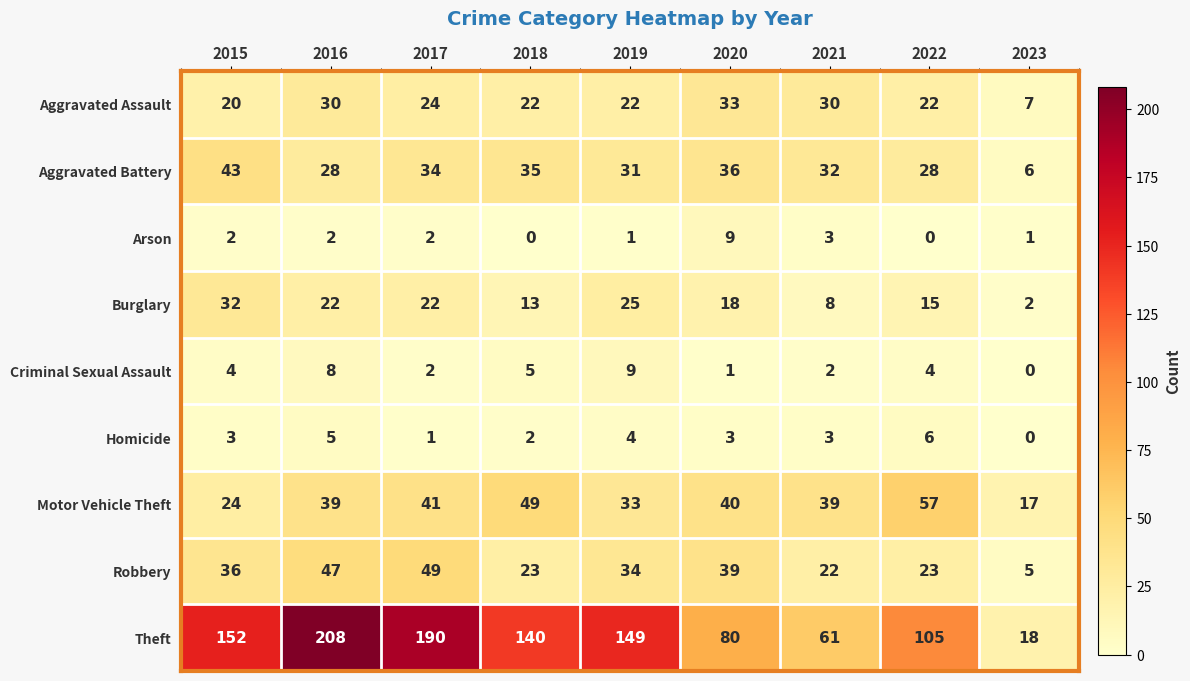

Read the Aggravated Battery value at 2019, to the nearest 5.

30